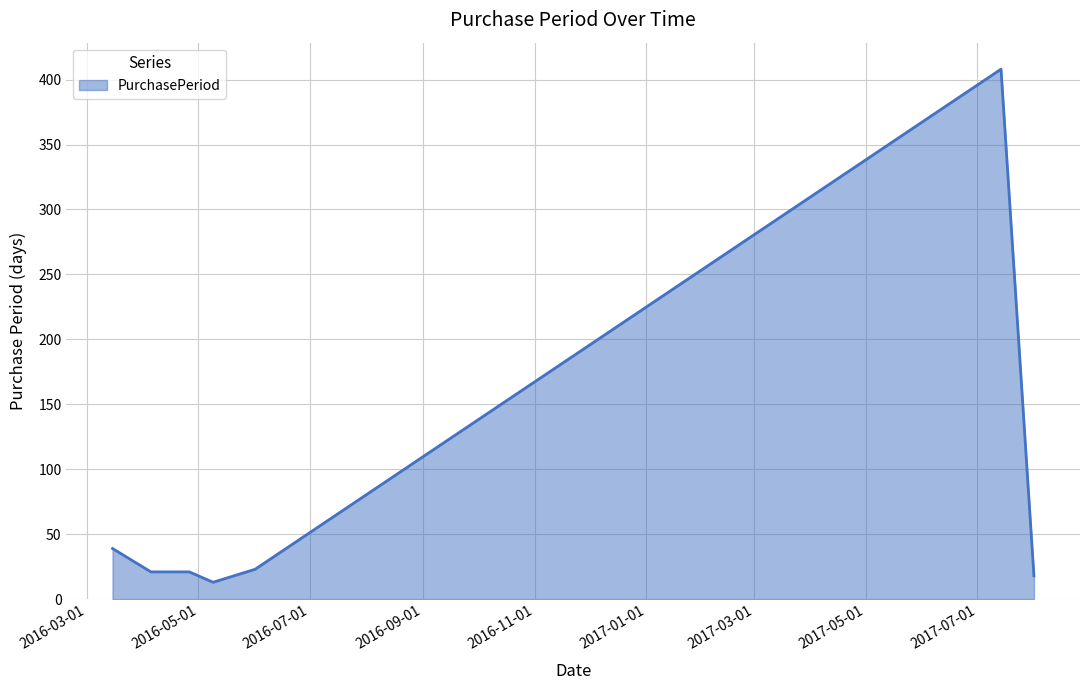

What is the difference between the second highest and second lowest values?

21